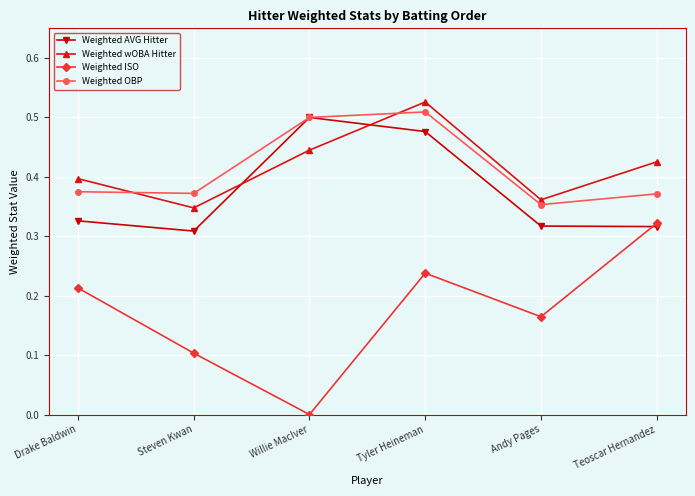

In Weighted OBP, how many points are higher than both neighbors (excluding endpoints)?

1